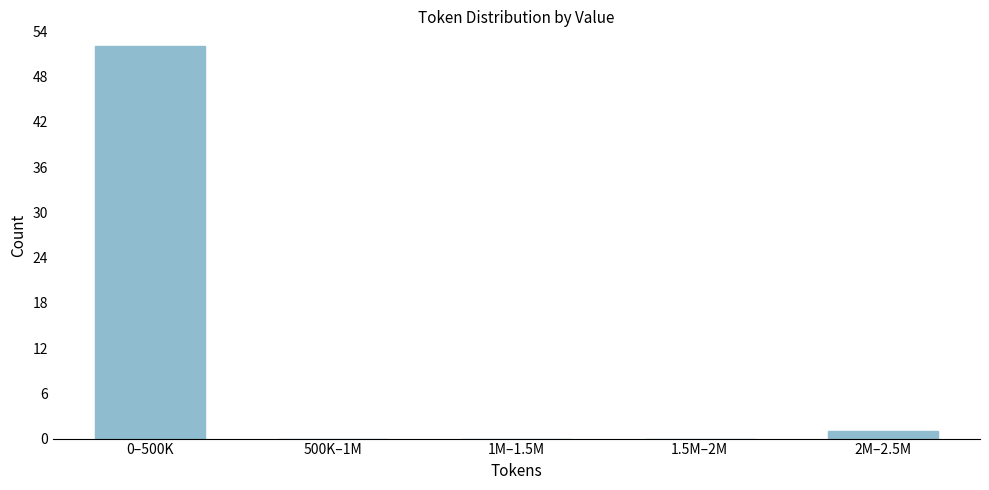

Reading left to right, list all the values displayed in this chart.

0–500K=52	500K–1M=0	1M–1.5M=0	1.5M–2M=0	2M–2.5M=1